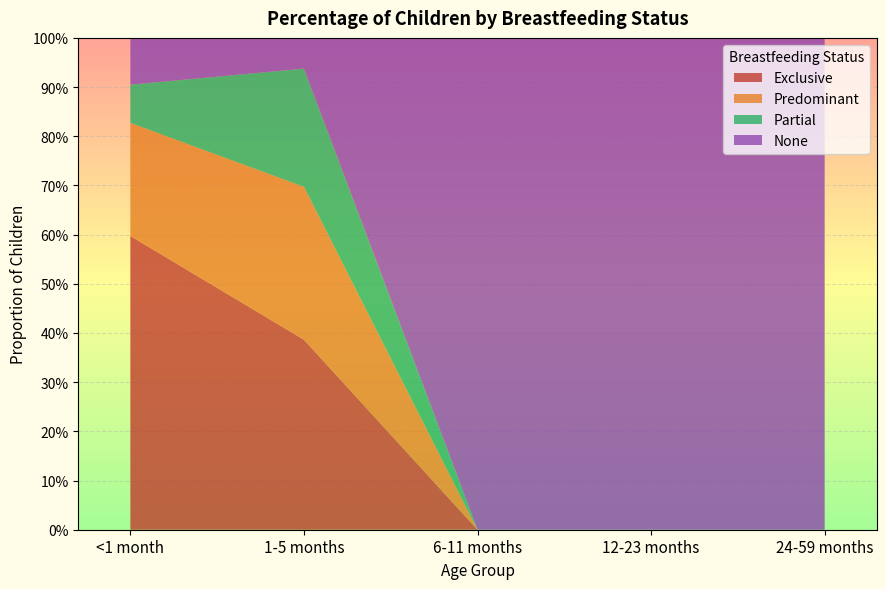

Reading left to right, what are all the values shown in this chart?

Exclusive: <1 month=0.6	1-5 months=0.4	6-11 months=0.0	12-23 months=0.0	24-59 months=0.0
Predominant: <1 month=0.2	1-5 months=0.3	6-11 months=0.0	12-23 months=0.0	24-59 months=0.0
Partial: <1 month=0.1	1-5 months=0.2	6-11 months=0.0	12-23 months=0.0	24-59 months=0.0
None: <1 month=0.1	1-5 months=0.1	6-11 months=1.0	12-23 months=1.0	24-59 months=1.0